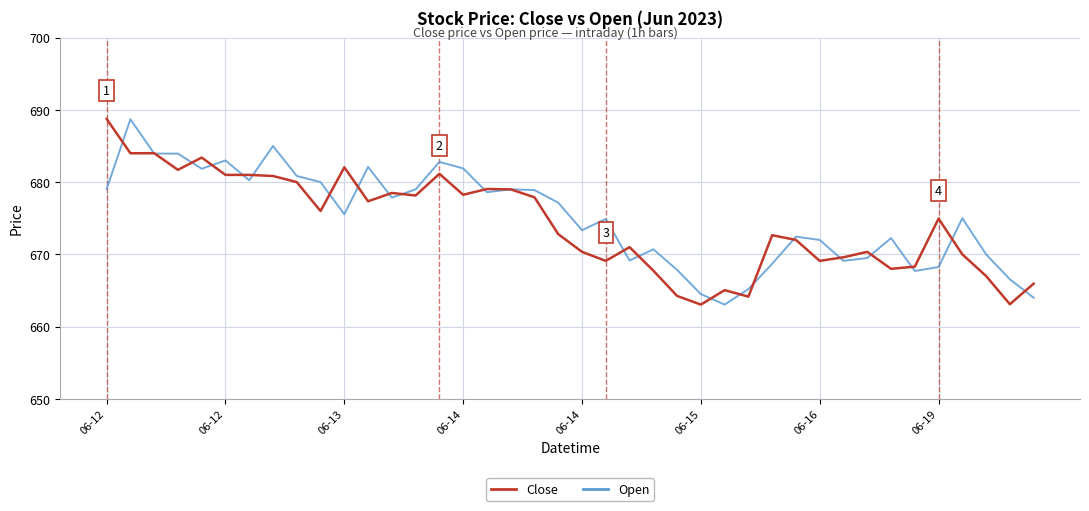

What is the greatest value displayed?

688.8